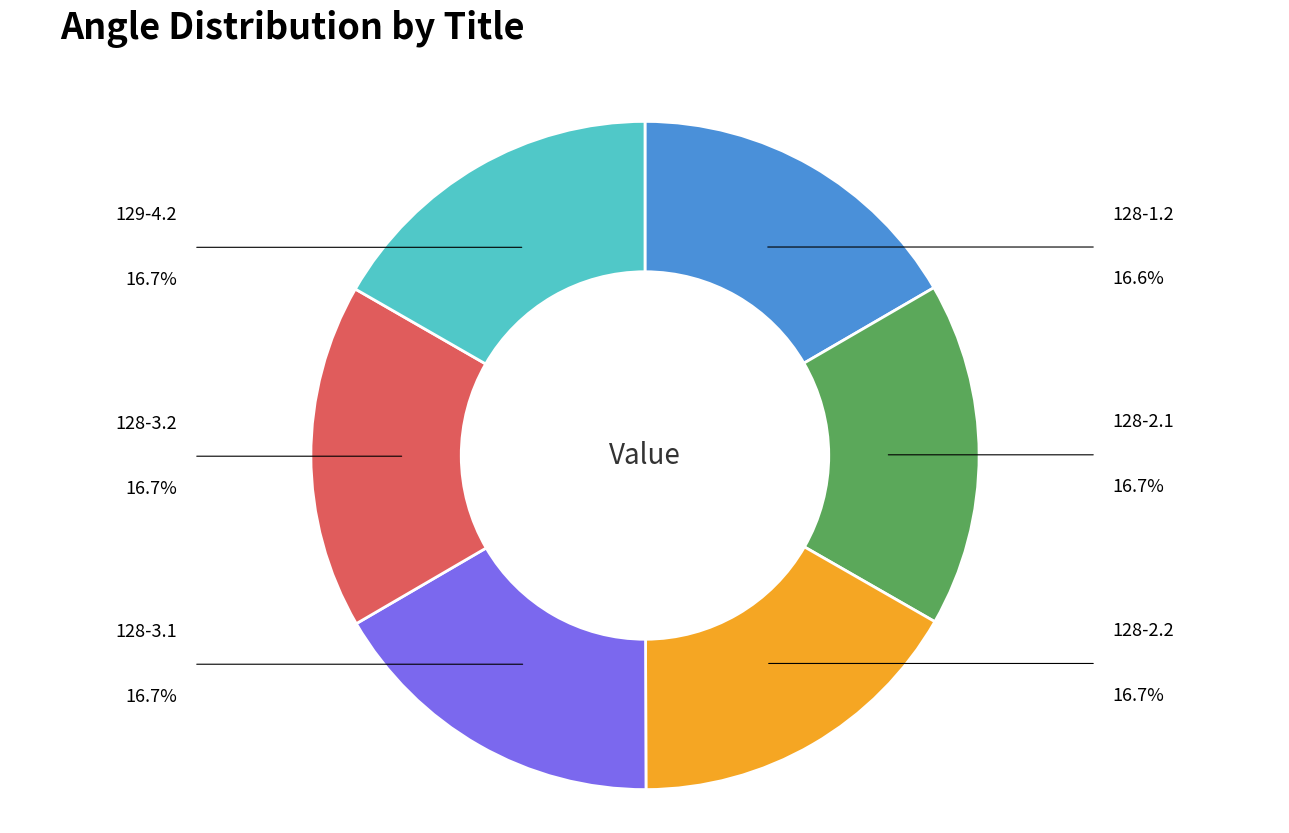

Is there a majority slice in this chart?

No